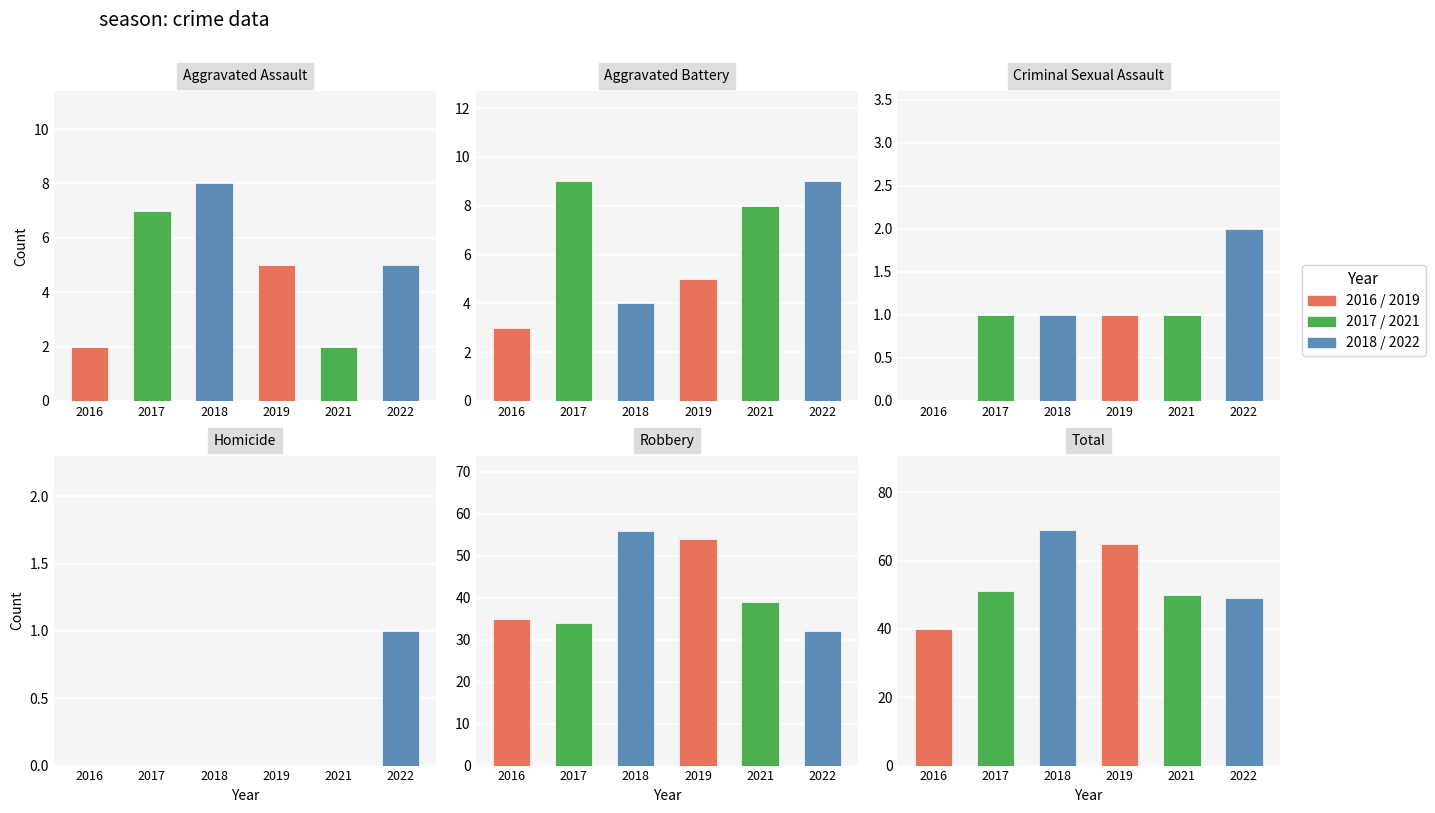

How many bars are there in total?

36